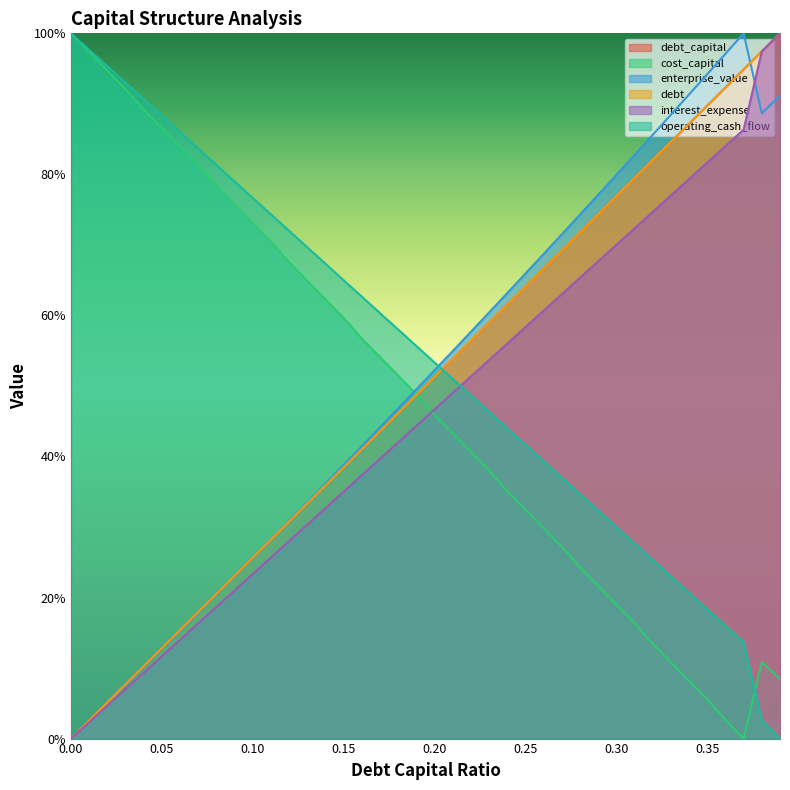

Reading left to right, transcribe all the data shown in this chart.

debt_capital: 0.0	0.0	0.1	0.1	0.1	0.1	0.2	0.2	0.2	0.2	0.3	0.3	0.3	0.3	0.4	0.4	0.4	0.4	0.5	0.5	0.5	0.5	0.6	0.6	0.6	0.6	0.7	0.7	0.7	0.7	0.8	0.8	0.8	0.8	0.9	0.9	0.9	0.9	1.0	1.0
cost_capital: 1.0	1.0	0.9	0.9	0.9	0.9	0.8	0.8	0.8	0.8	0.7	0.7	0.7	0.6	0.6	0.6	0.6	0.5	0.5	0.5	0.5	0.4	0.4	0.4	0.4	0.3	0.3	0.3	0.2	0.2	0.2	0.2	0.1	0.1	0.1	0.1	0.0	0.0	0.1	0.1
enterprise_value: 0.0	0.0	0.1	0.1	0.1	0.1	0.2	0.2	0.2	0.2	0.3	0.3	0.3	0.3	0.4	0.4	0.4	0.4	0.5	0.5	0.5	0.5	0.6	0.6	0.6	0.7	0.7	0.7	0.7	0.8	0.8	0.8	0.9	0.9	0.9	0.9	1.0	1.0	0.9	0.9
debt: 0.0	0.0	0.1	0.1	0.1	0.1	0.2	0.2	0.2	0.2	0.3	0.3	0.3	0.3	0.4	0.4	0.4	0.4	0.5	0.5	0.5	0.5	0.6	0.6	0.6	0.6	0.7	0.7	0.7	0.7	0.8	0.8	0.8	0.8	0.9	0.9	0.9	0.9	1.0	1.0
interest_expense: 0.0	0.0	0.0	0.1	0.1	0.1	0.1	0.2	0.2	0.2	0.2	0.3	0.3	0.3	0.3	0.4	0.4	0.4	0.4	0.4	0.5	0.5	0.5	0.5	0.6	0.6	0.6	0.6	0.7	0.7	0.7	0.7	0.7	0.8	0.8	0.8	0.8	0.9	1.0	1.0
operating_cash_flow: 1.0	1.0	1.0	0.9	0.9	0.9	0.9	0.8	0.8	0.8	0.8	0.7	0.7	0.7	0.7	0.6	0.6	0.6	0.6	0.6	0.5	0.5	0.5	0.5	0.4	0.4	0.4	0.4	0.3	0.3	0.3	0.3	0.3	0.2	0.2	0.2	0.2	0.1	0.0	0.0